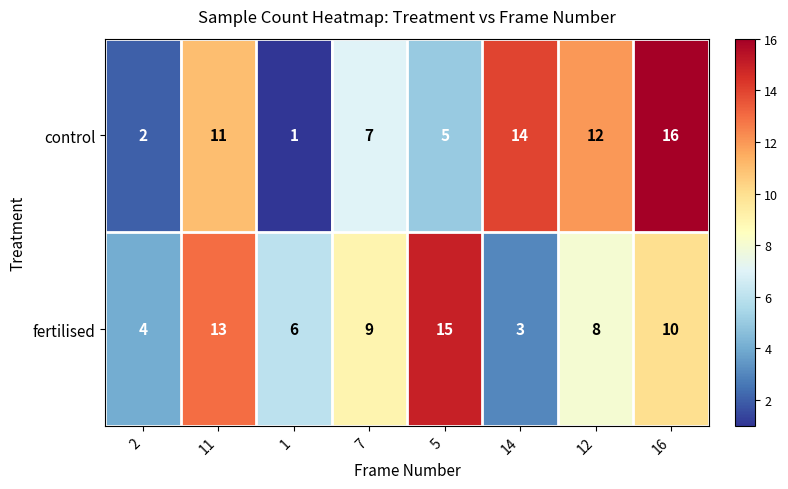

At how many categories does at least one series exceed 8?

6